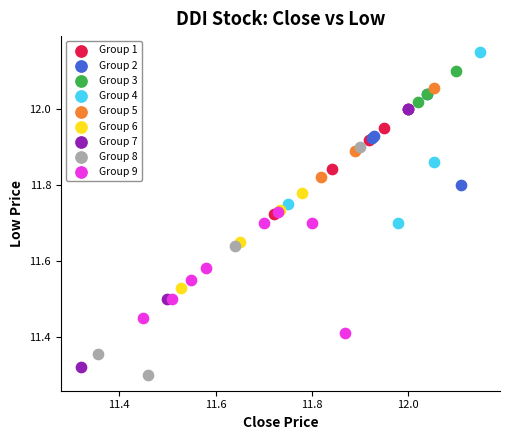

Which series has the largest Y range (max minus min)?

Group 7